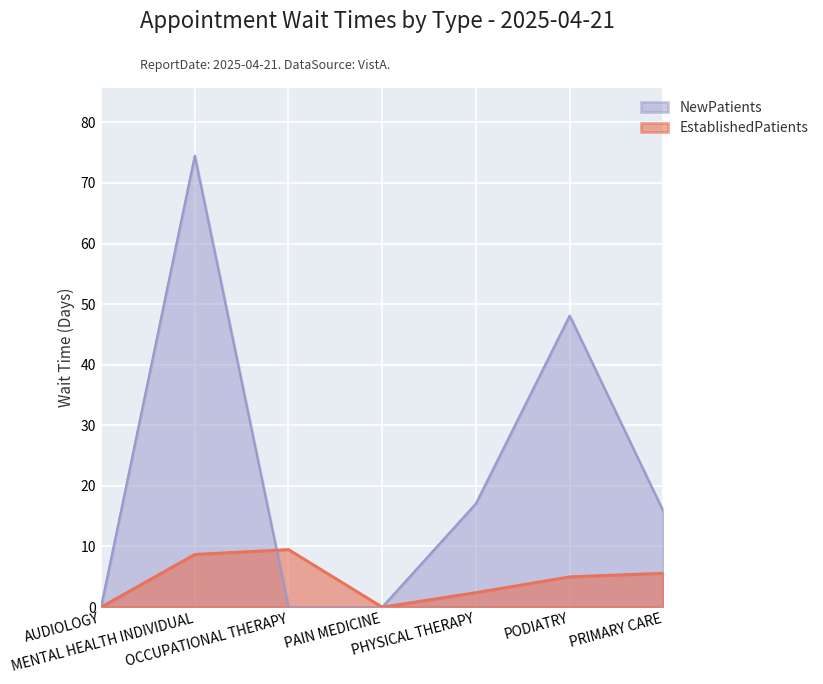

What position from the right is PHYSICAL THERAPY?

3